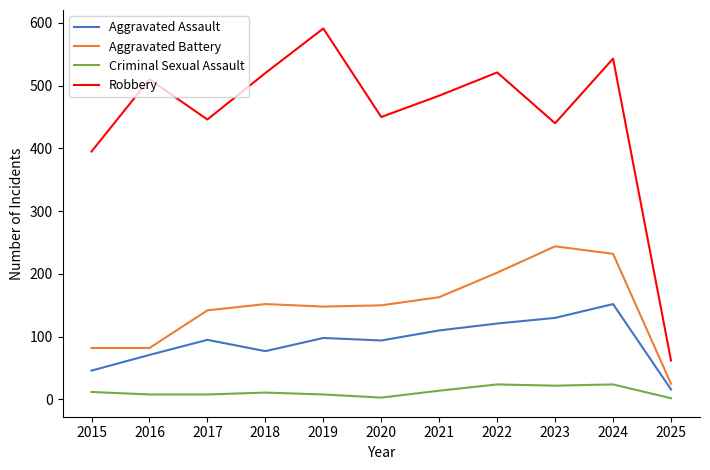

Where is Robbery nearest to the value 326?

2015